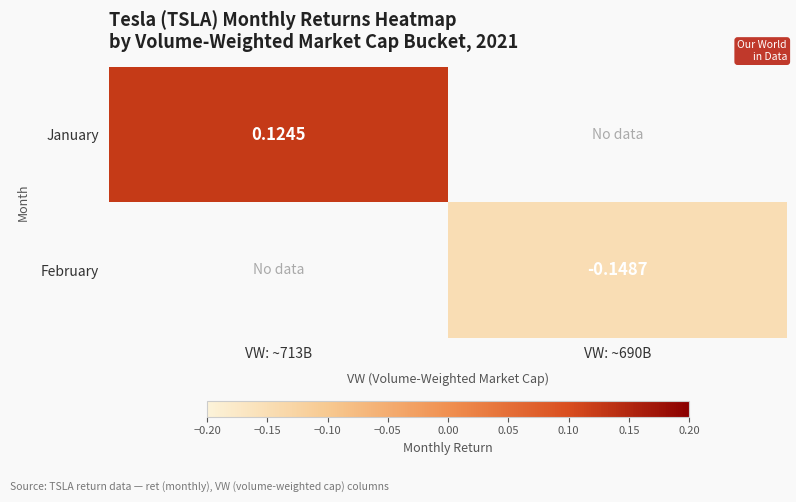

How many series are shown in this chart?

2